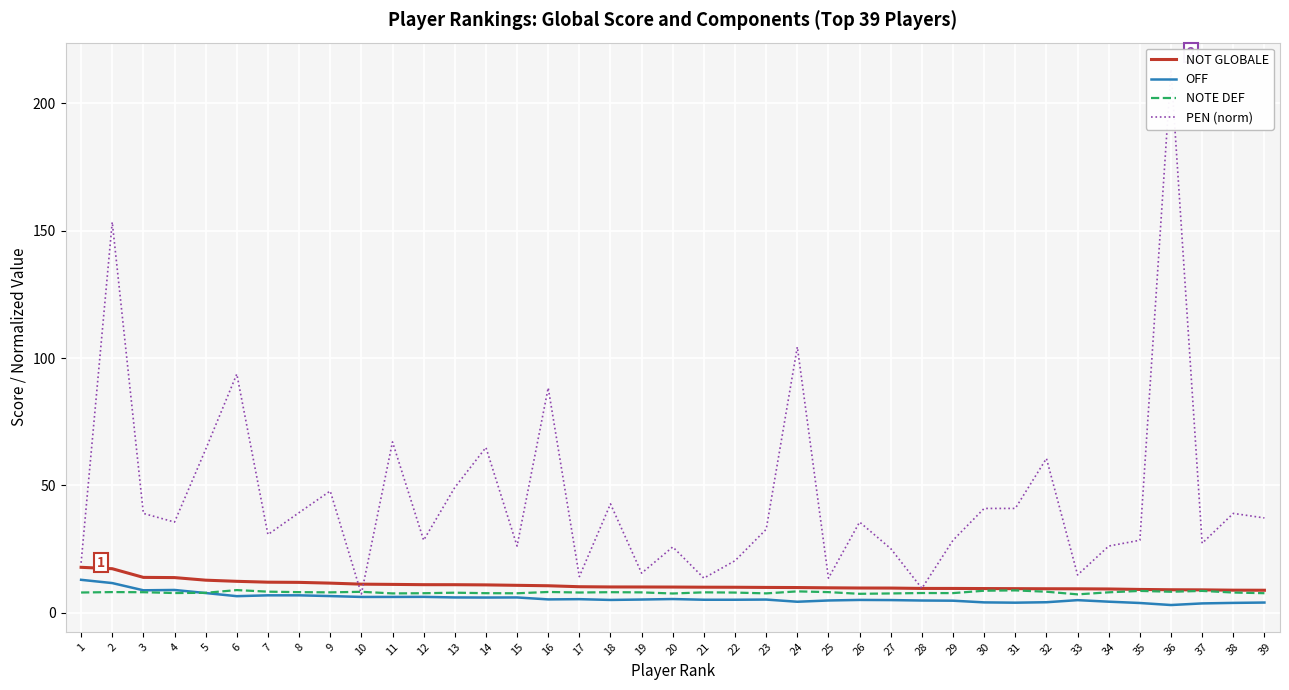

Between 4 and 12, which series saw the biggest shift?

PEN (norm)